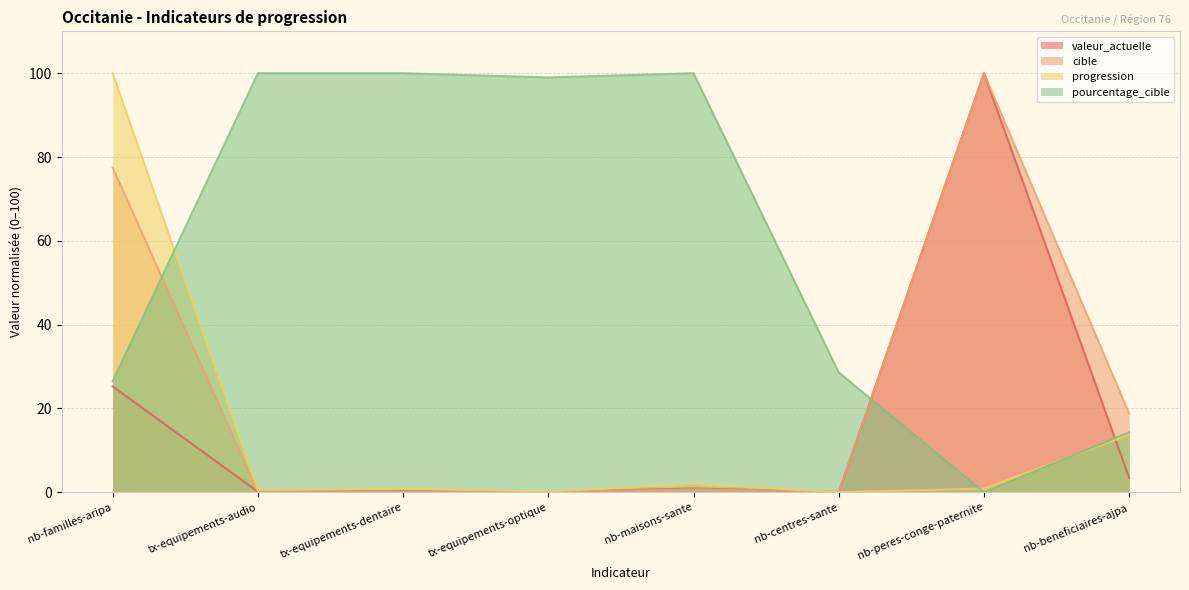

Where do progression and pourcentage_cible first cross each other?

nb-familles-aripa and tx-equipements-audio